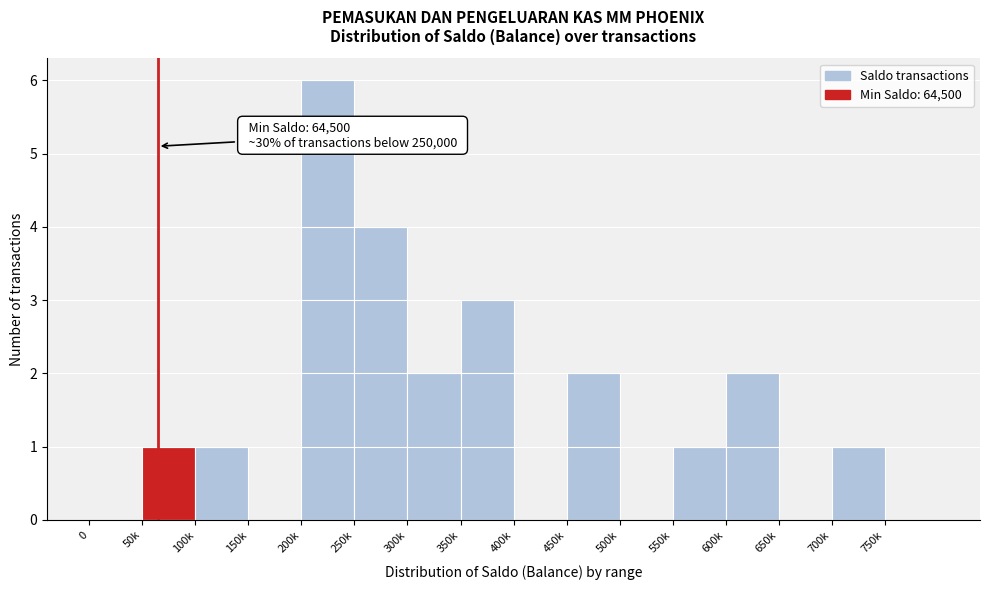

Reading left to right, what are all the values shown in this chart?

0=0	50k=1	100k=1	150k=0	200k=6	250k=4	300k=2	350k=3	400k=0	450k=2	500k=0	550k=1	600k=2	650k=0	700k=1	750k=0